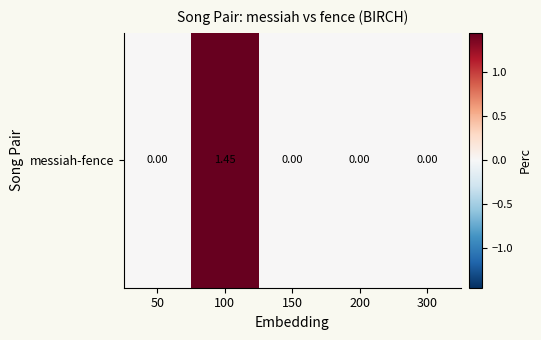

How many categories are shown in the chart?

5